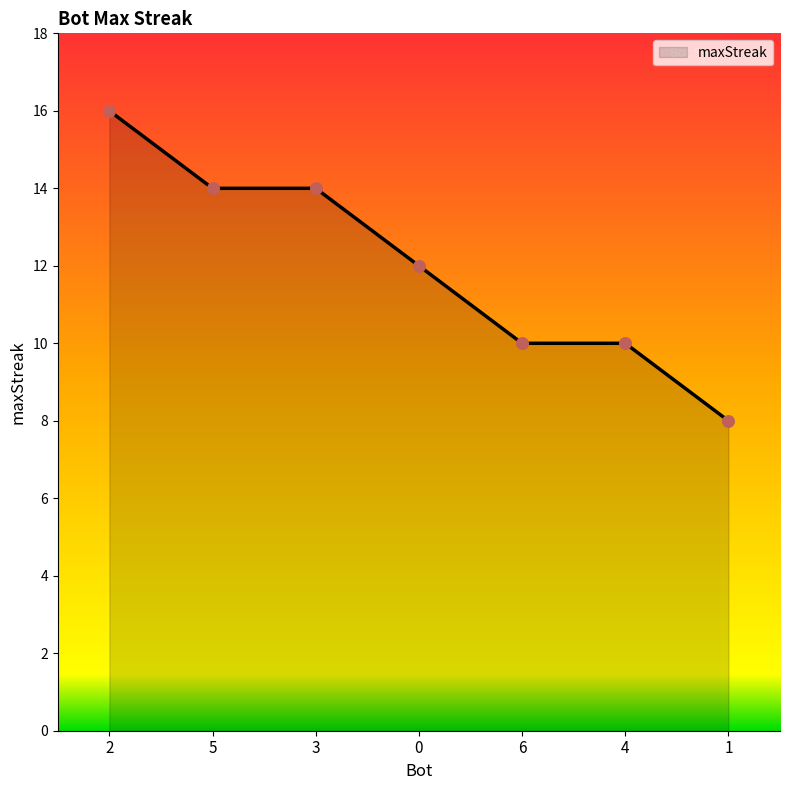

Approximately how many times larger is the value at 6 compared to 3?

0.7